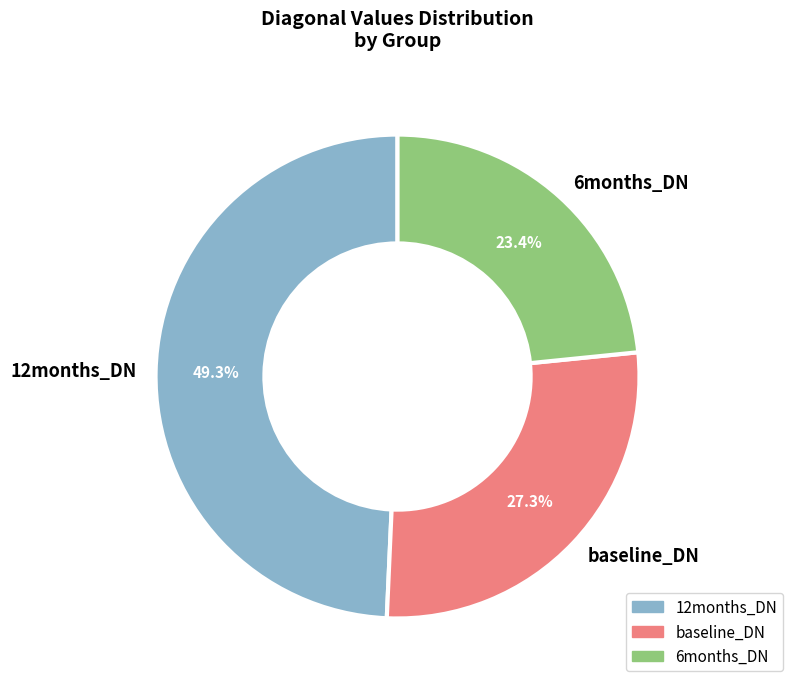

Is 12months_DN the majority of the pie?

No